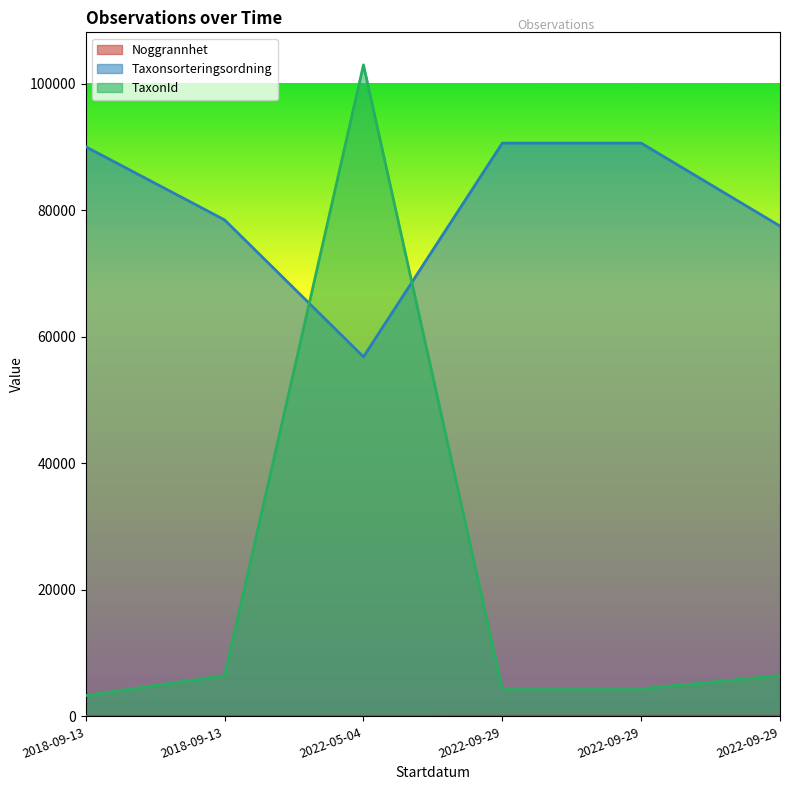

True or false: Taxonsorteringsordning has a value of 90653 at 2022-09-29.

True